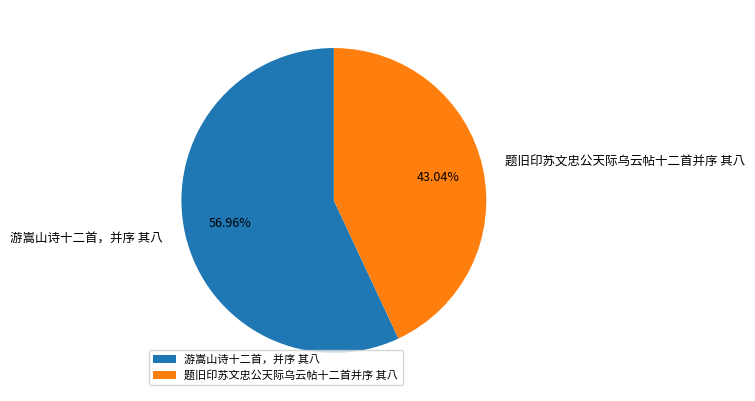

Rank the categories by value from lowest to highest.

题旧印苏文忠公天际乌云帖十二首并序 其八, 游嵩山诗十二首，并序 其八